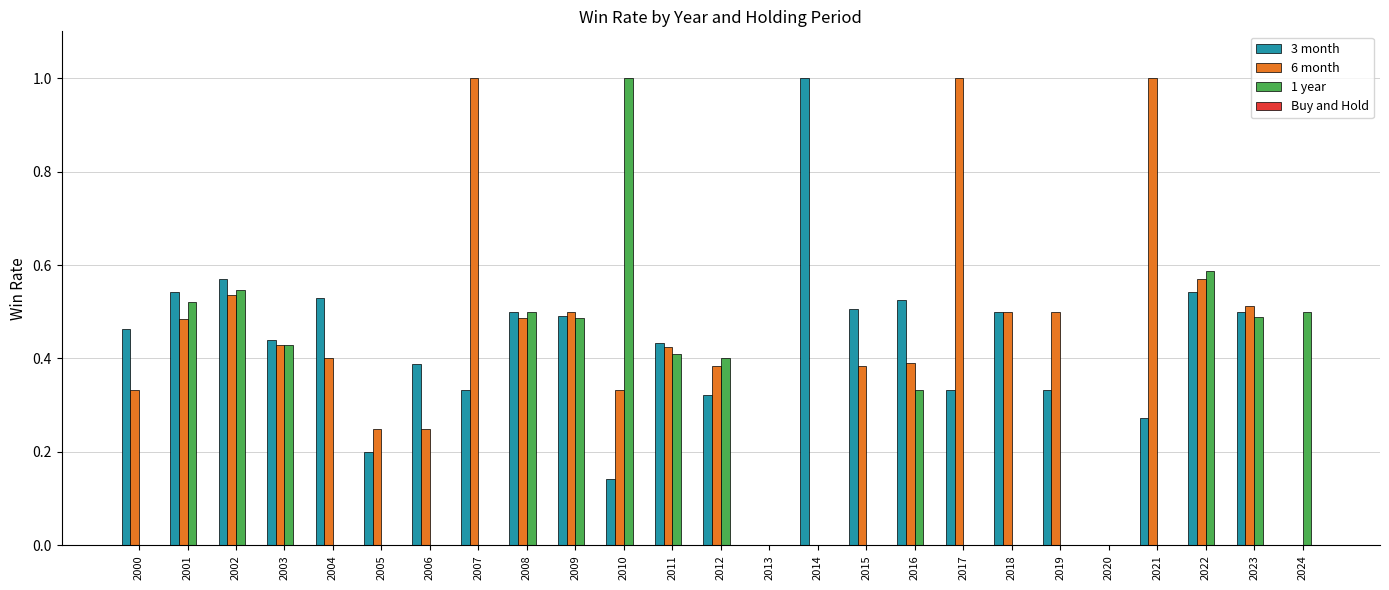

True or false: 6 month has a value of 0.5 at 2009.

True